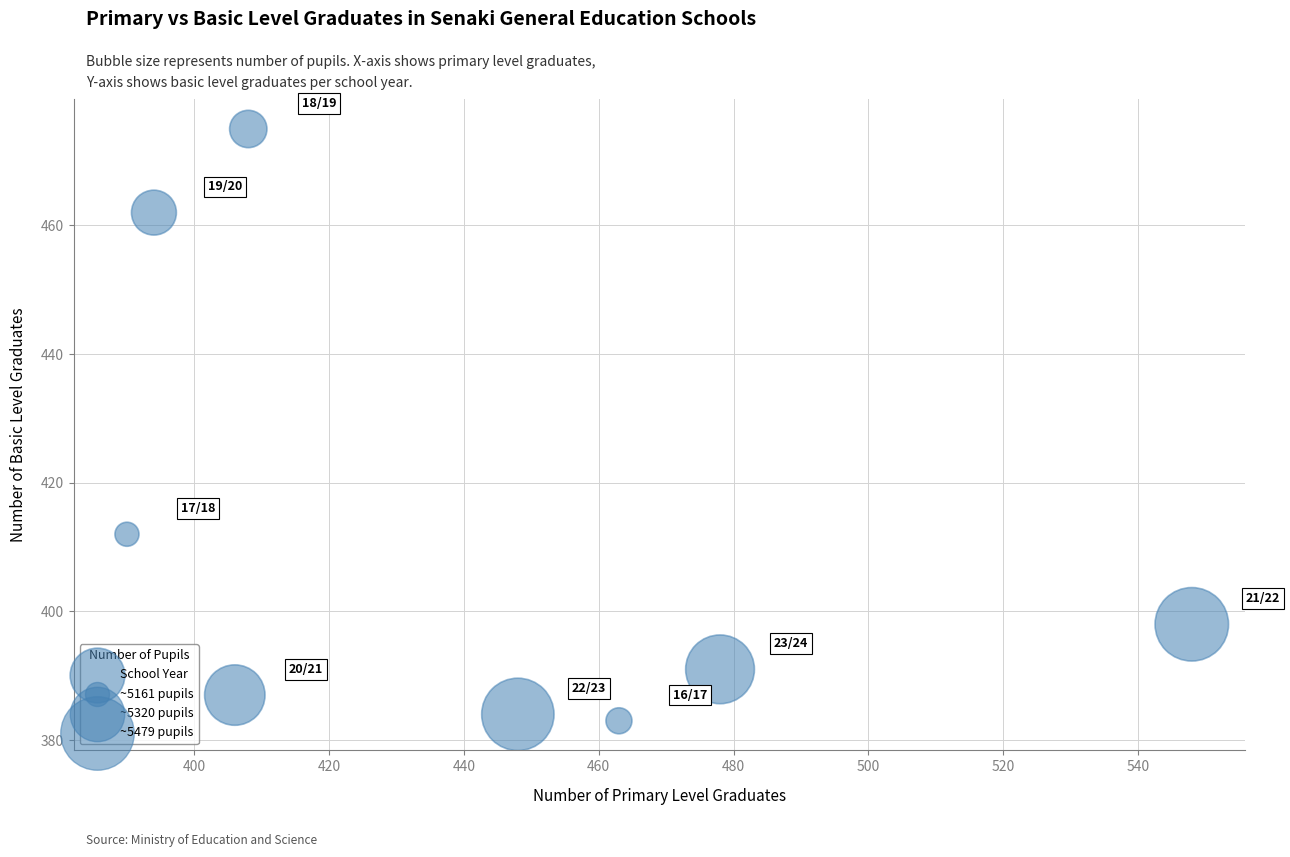

What Y value in the scatter plot is closest to 429?

412